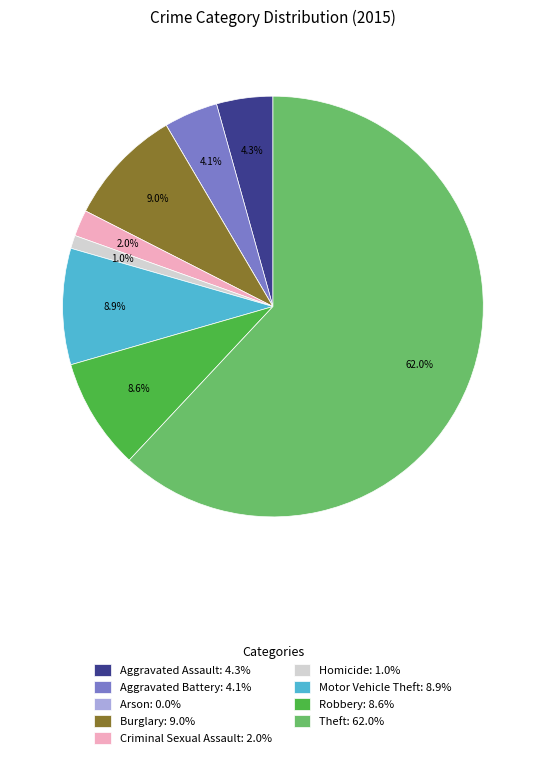

What is the majority slice?

Theft